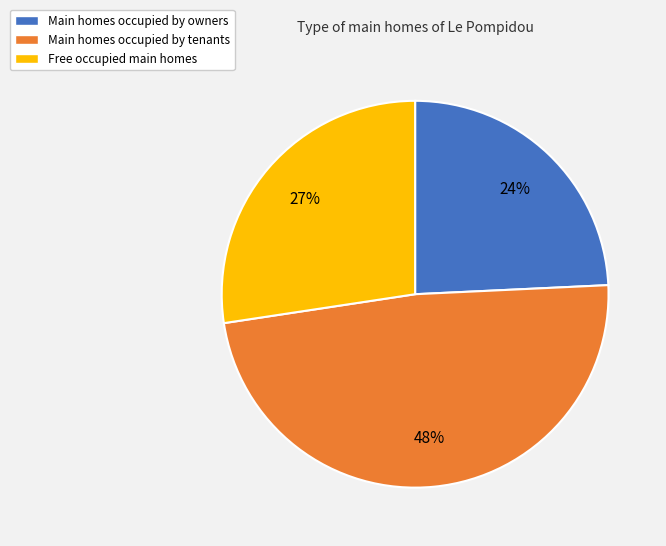

What percentage is the Free occupied main homes slice, to the nearest percent?

27%